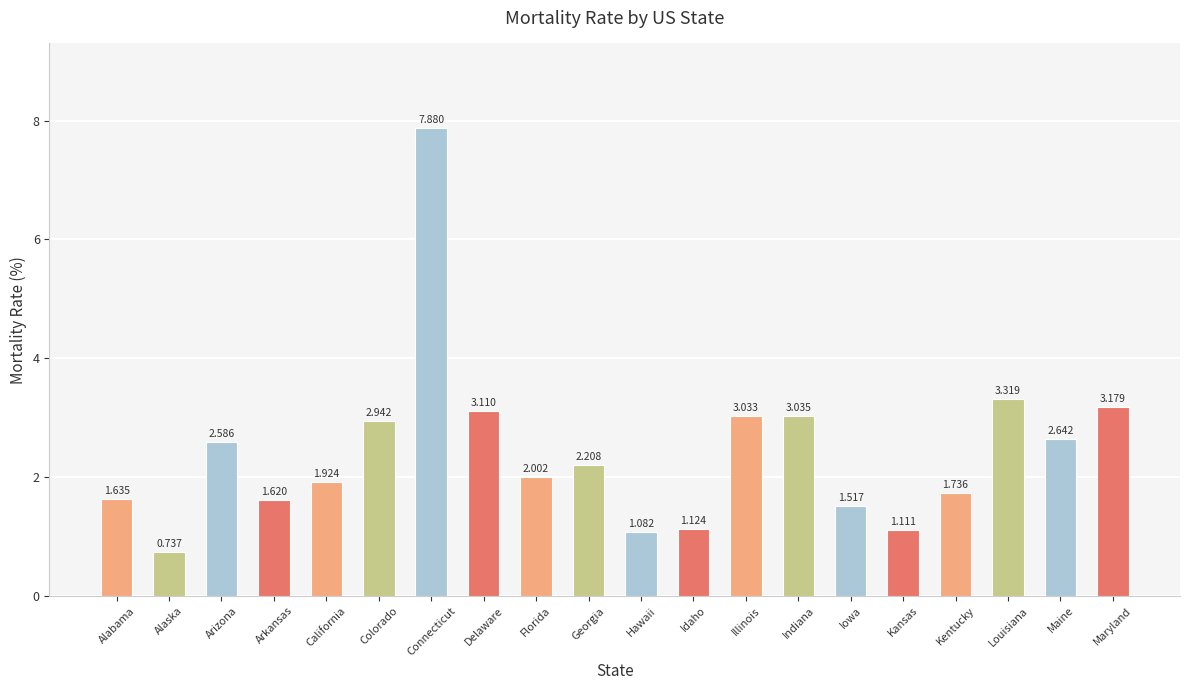

Which category has the lowest value across all series?

Alaska